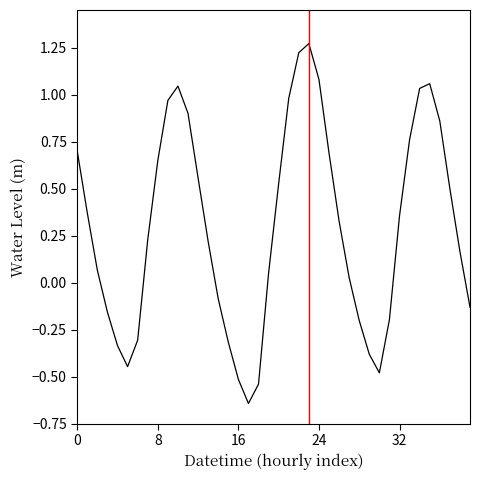

What is the difference between the maximum and minimum values?

1.9